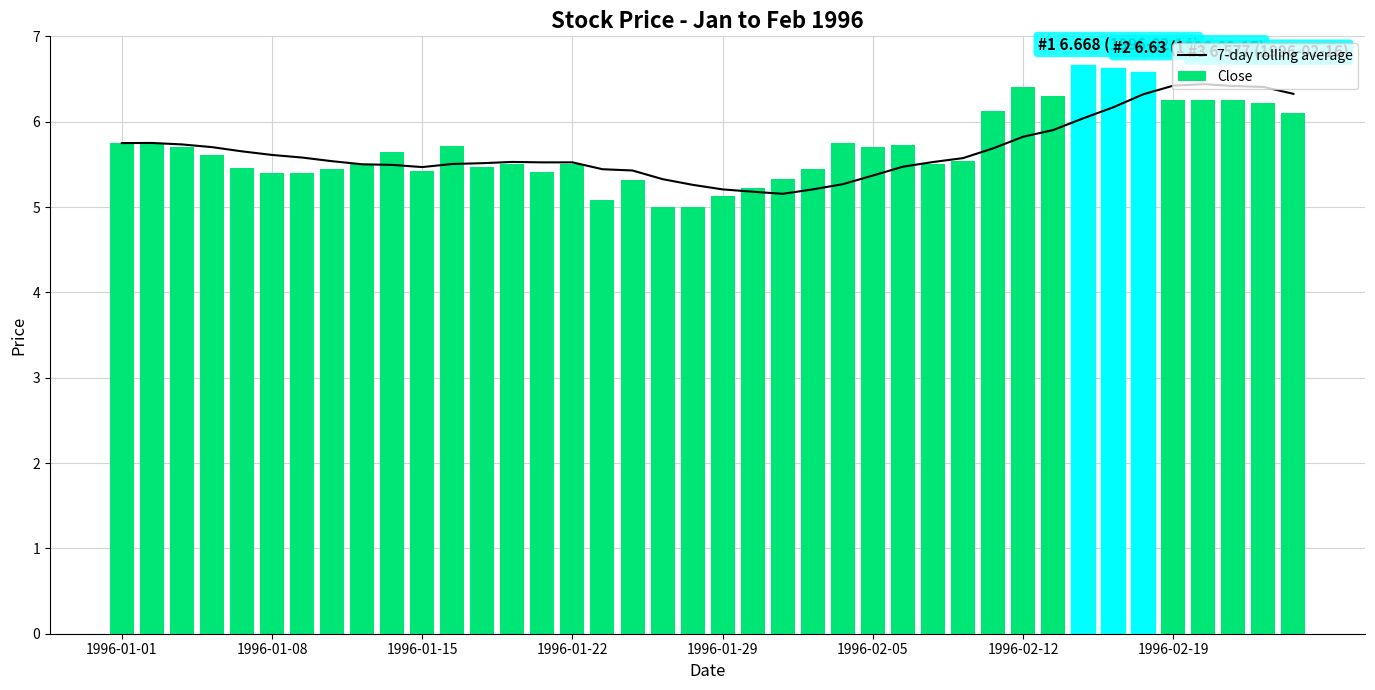

At how many categories does at least one series exceed 6?

11